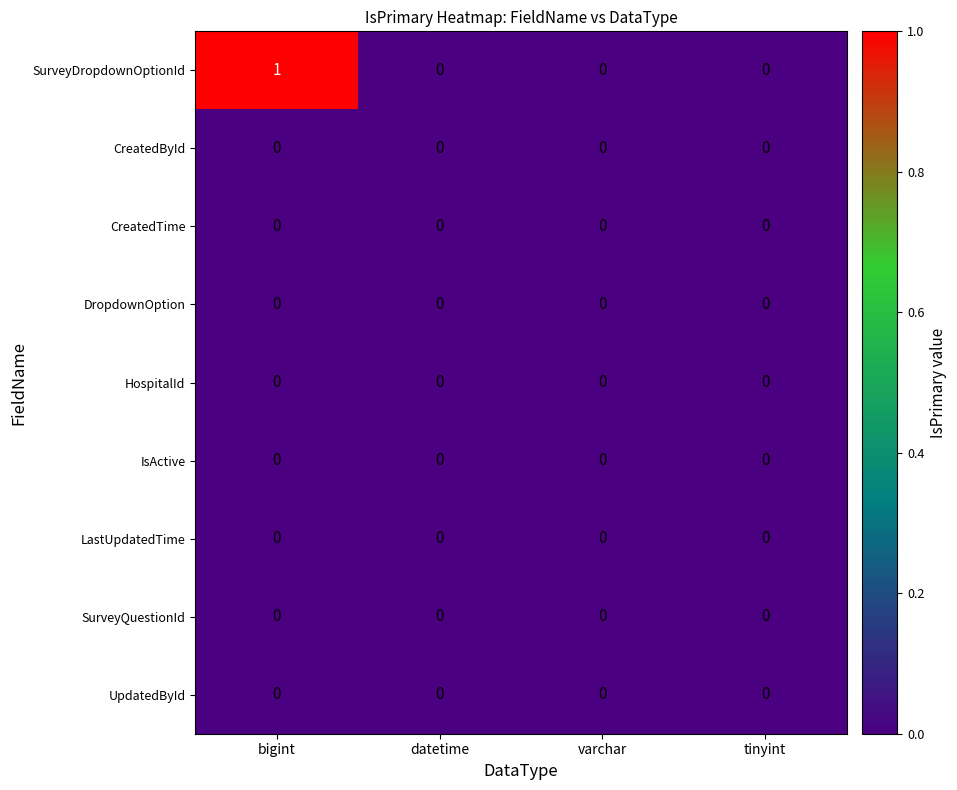

Which series has the largest total across all categories?

SurveyDropdownOptionId